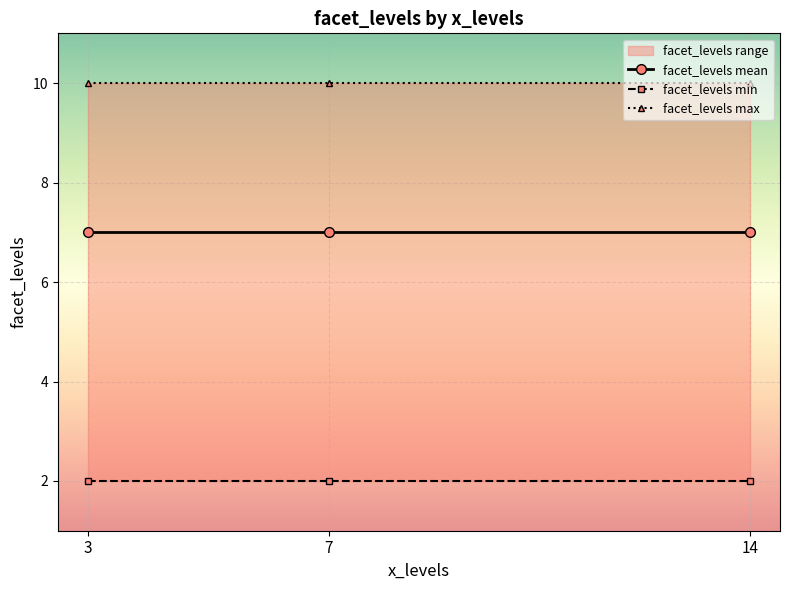

What is the spread (max minus min) of values at 3?

8